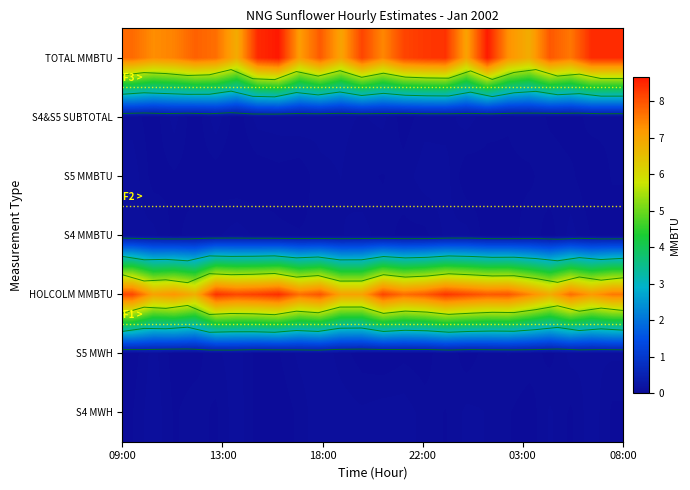

Which series has the largest total across all categories?

TOTAL MMBTU